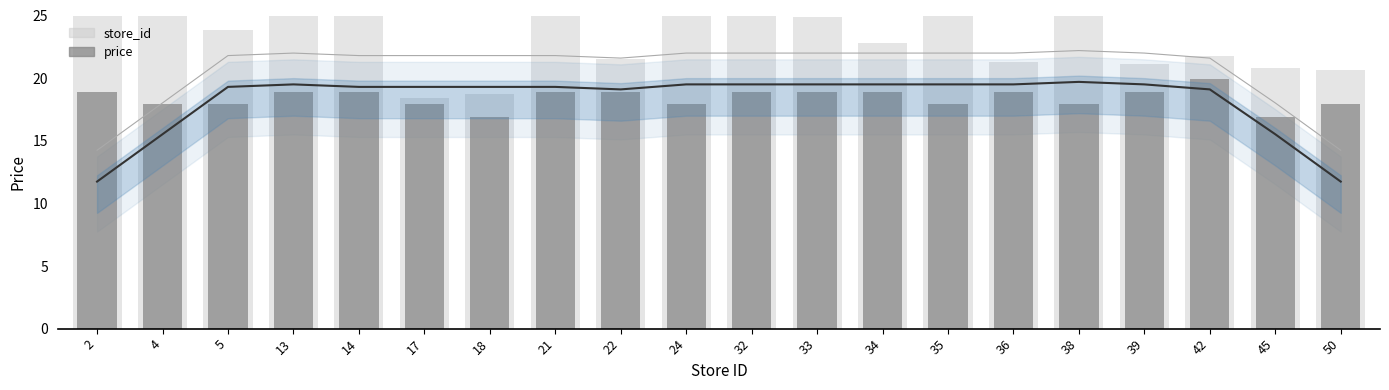

What is the difference between the maximum and minimum values in the price series?

3.0